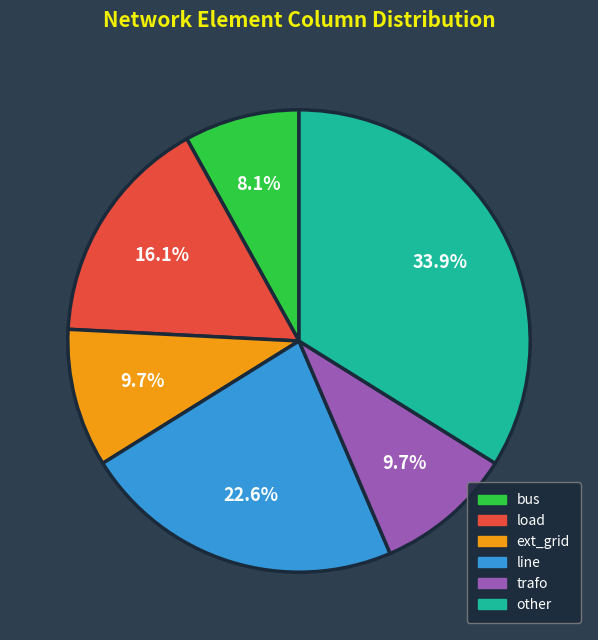

Does ext_grid represent more than half of the total?

No